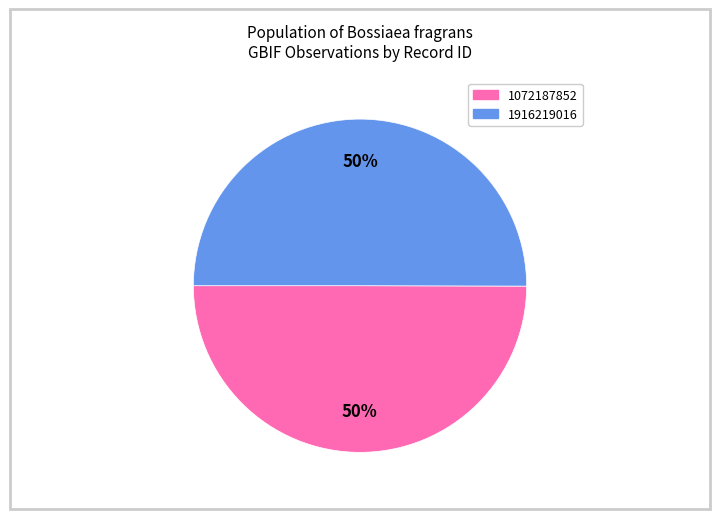

How many segments does this pie chart have?

2